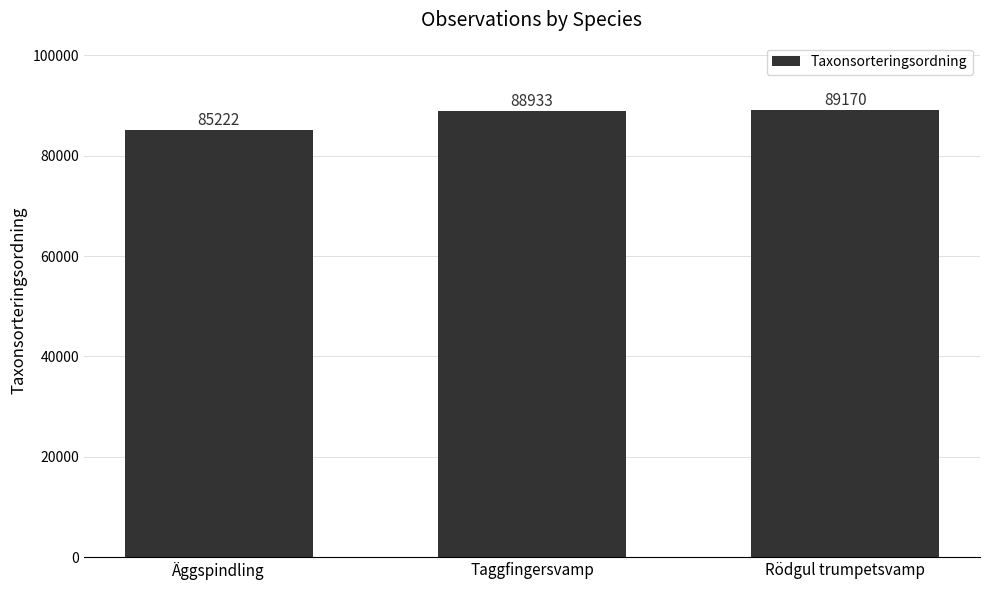

Count the number of data series in this chart.

1